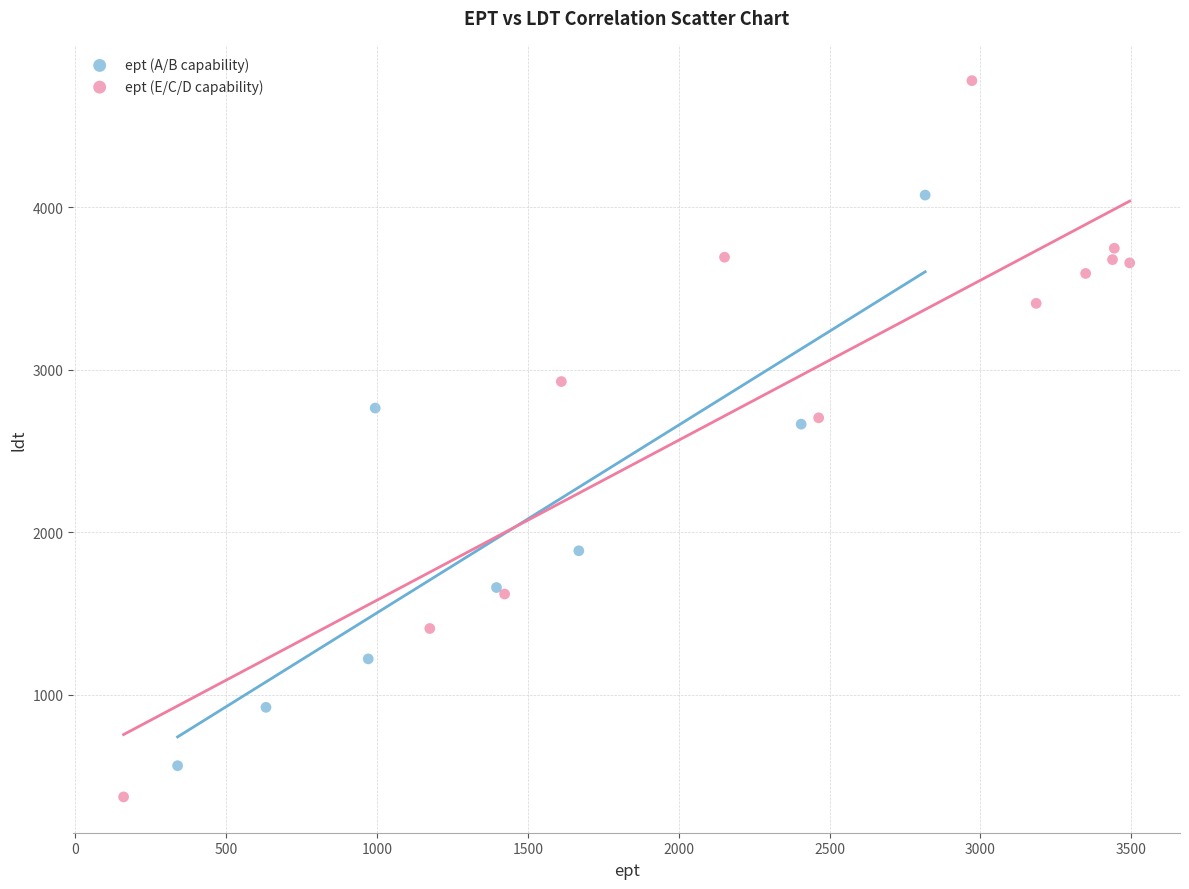

Which series reaches the maximum Y coordinate?

ept (E/C/D capability)